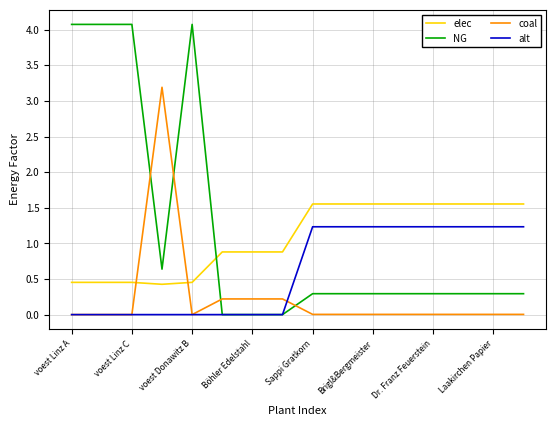

List the series in order of their peak value, lowest first.

alt, elec, coal, NG